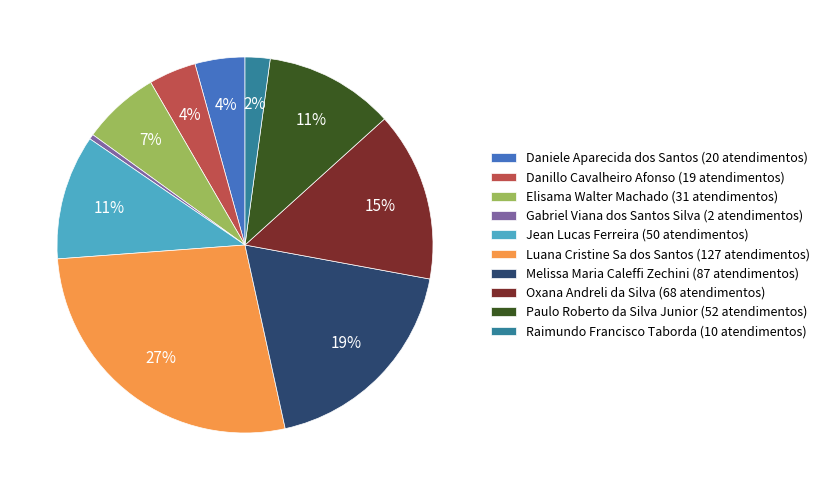

To the nearest percent, what is the average slice percentage?

10%